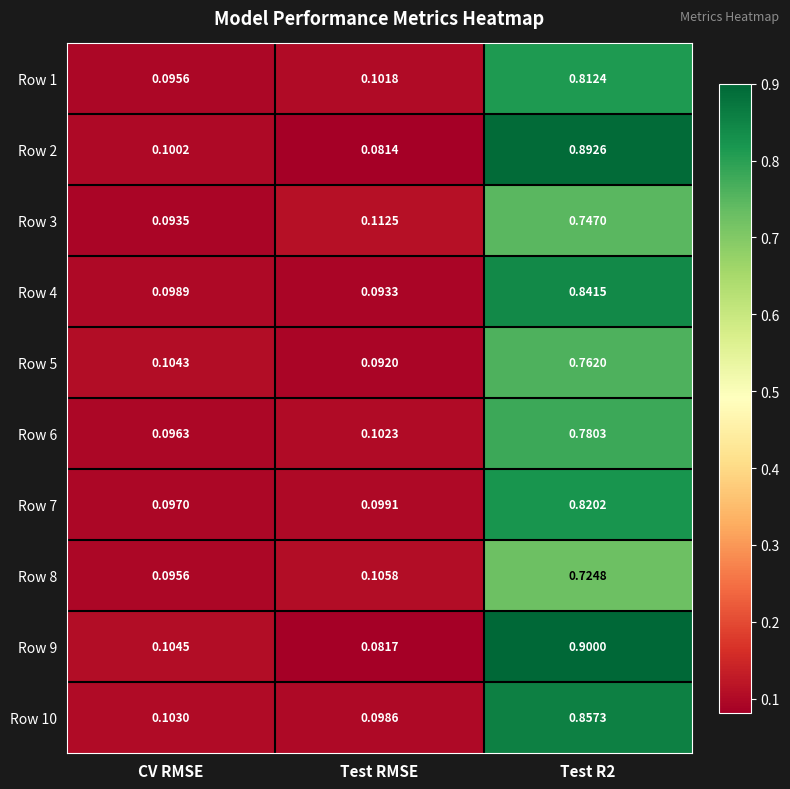

Where is Row 10 nearest to the value 0?

Test RMSE